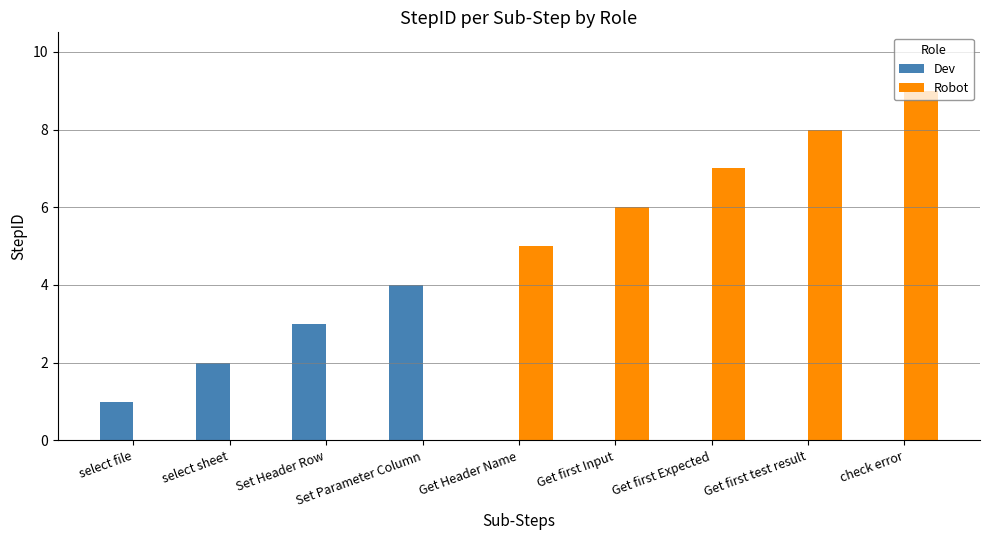

How many distinct data groups are displayed?

2